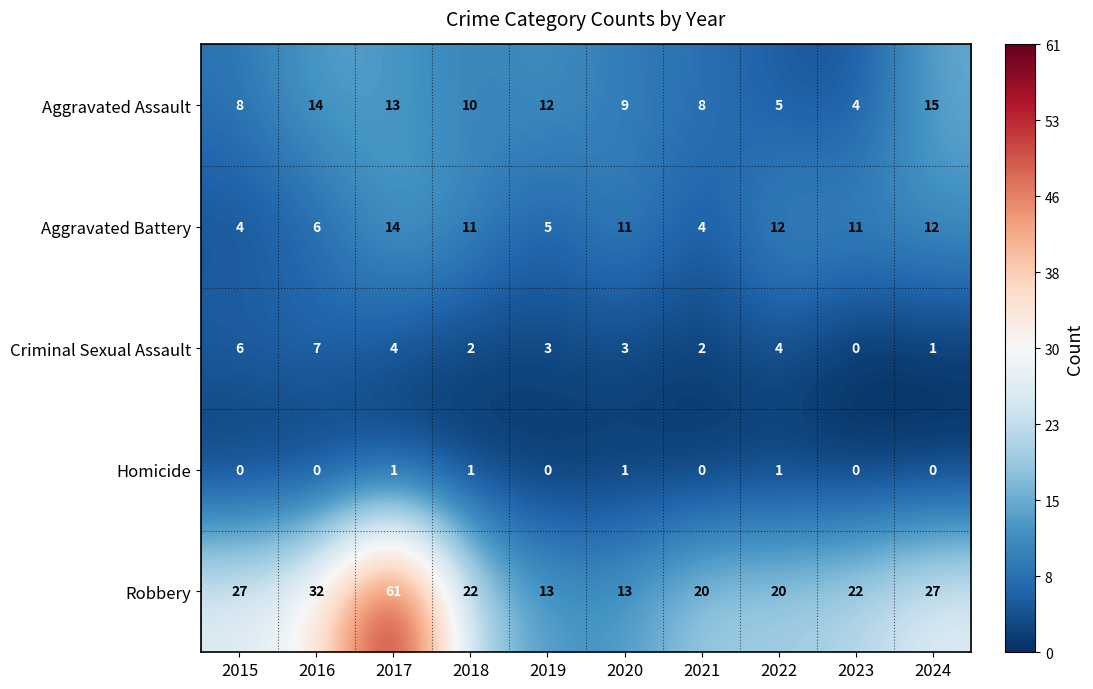

Where is Aggravated Assault nearest to the value 9?

2020